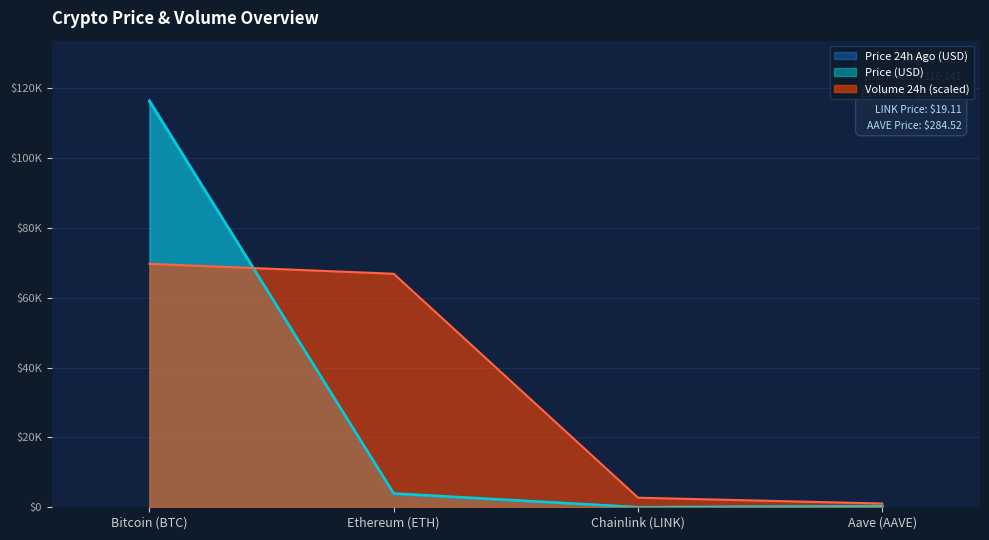

Which series ends up on top after the final intersection of Price 24h Ago (USD) and Volume 24h (USD)?

Volume 24h (USD)